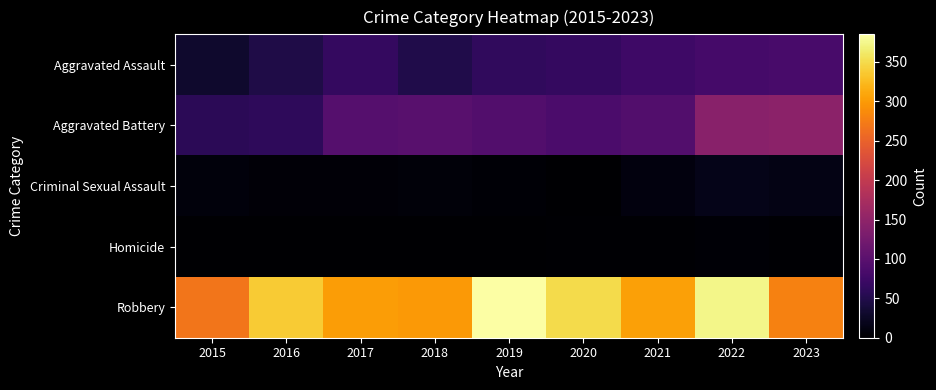

Count the number of categories in the chart.

9